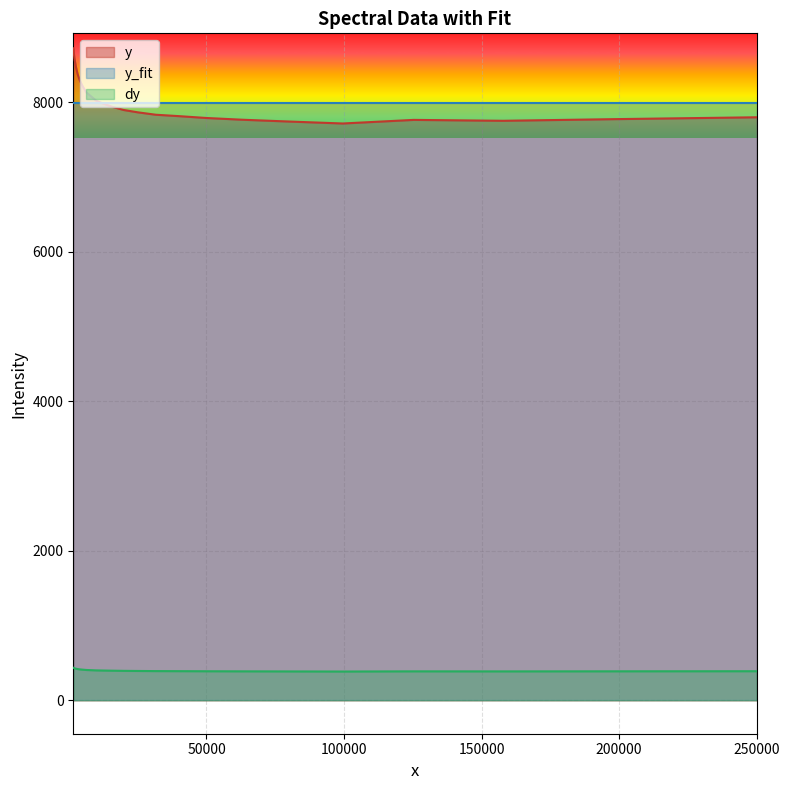

After their last crossing, which series has the higher values: y or y_fit?

y_fit